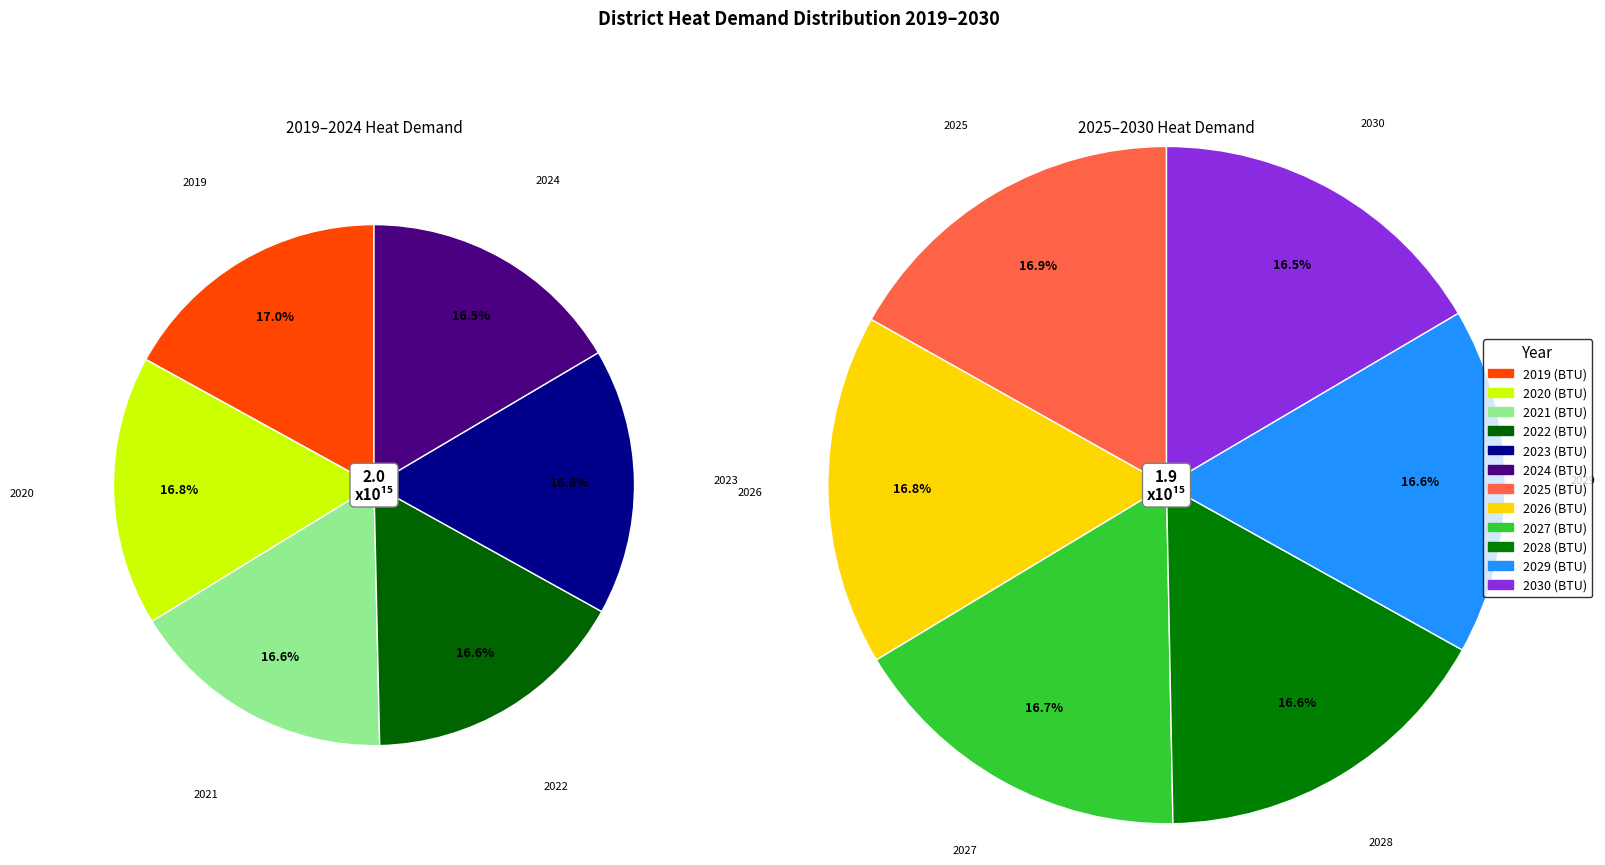

What is the smallest slice in the pie chart?

2030